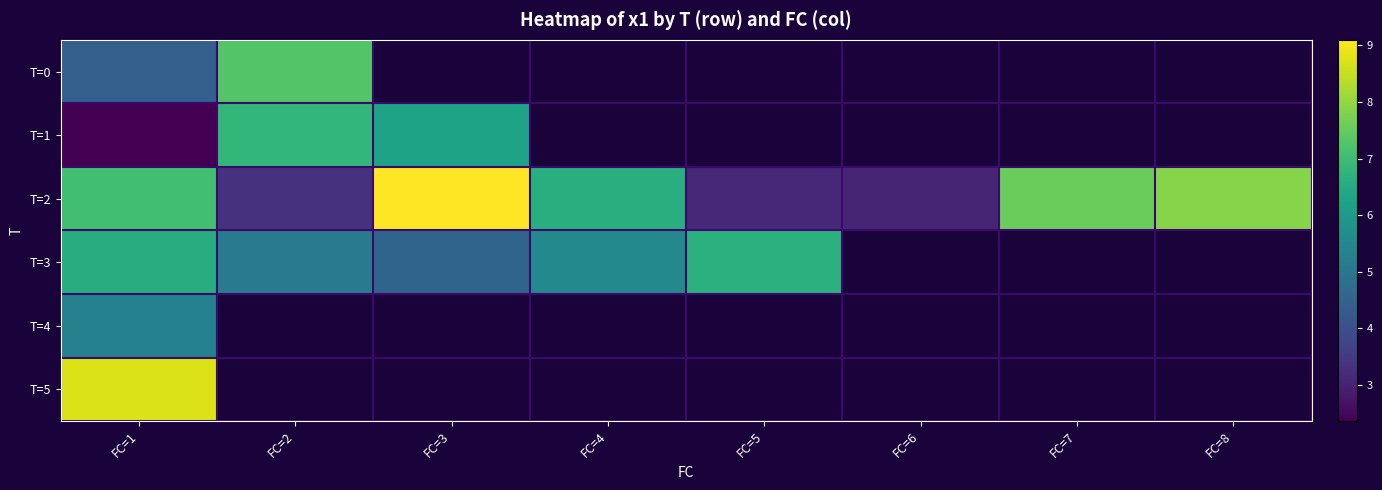

What is the maximum value for T=1?

6.8